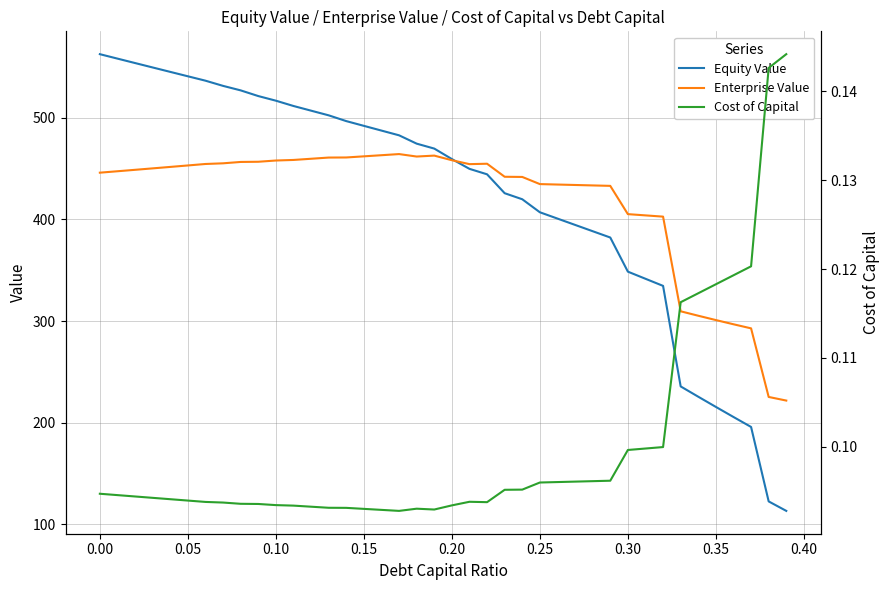

Reading left to right, what are all the values shown in this chart?

Equity Value: 562.6	558.2	553.8	549.5	545.1	540.8	536.5	531.4	526.9	521.3	516.8	511.6	507.0	502.4	496.7	492.0	487.4	482.7	474.5	469.7	459.4	449.7	444.4	425.8	419.8	407.0	400.8	394.6	388.4	382.2	348.6	341.6	334.6	235.7	225.5	215.5	205.6	195.8	122.5	113.2
Enterprise Value: 446.0	447.4	448.8	450.2	451.6	453.1	454.5	455.2	456.5	456.7	457.9	458.5	459.6	460.8	460.9	462.0	463.1	464.3	461.8	462.8	458.2	454.4	454.8	441.9	441.8	434.7	434.3	433.8	433.4	433.0	405.2	403.9	402.7	309.6	305.2	300.9	296.8	292.8	225.3	221.7
Cost of Capital: 0.1	0.1	0.1	0.1	0.1	0.1	0.1	0.1	0.1	0.1	0.1	0.1	0.1	0.1	0.1	0.1	0.1	0.1	0.1	0.1	0.1	0.1	0.1	0.1	0.1	0.1	0.1	0.1	0.1	0.1	0.1	0.1	0.1	0.1	0.1	0.1	0.1	0.1	0.1	0.1